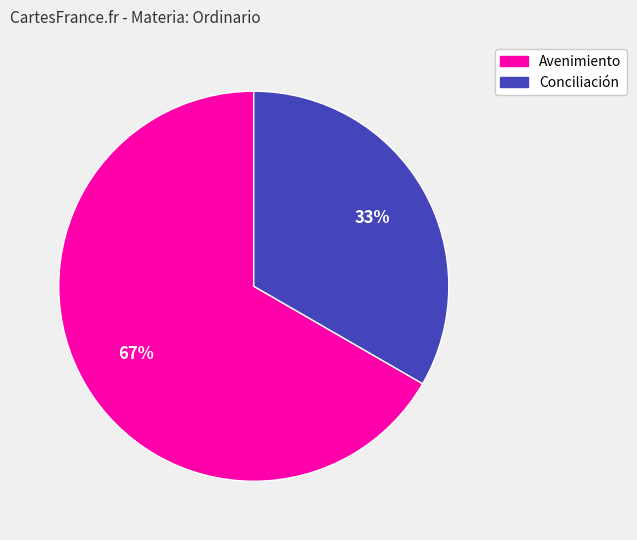

Do Avenimiento and Conciliación together represent more than half of the pie?

Yes